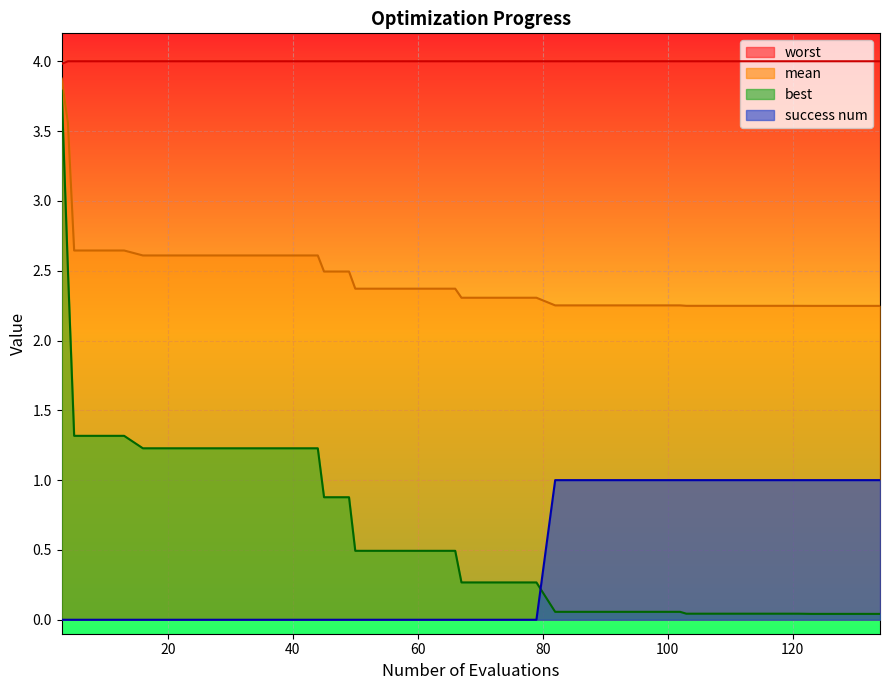

At which category is the sum across all series the highest?

3